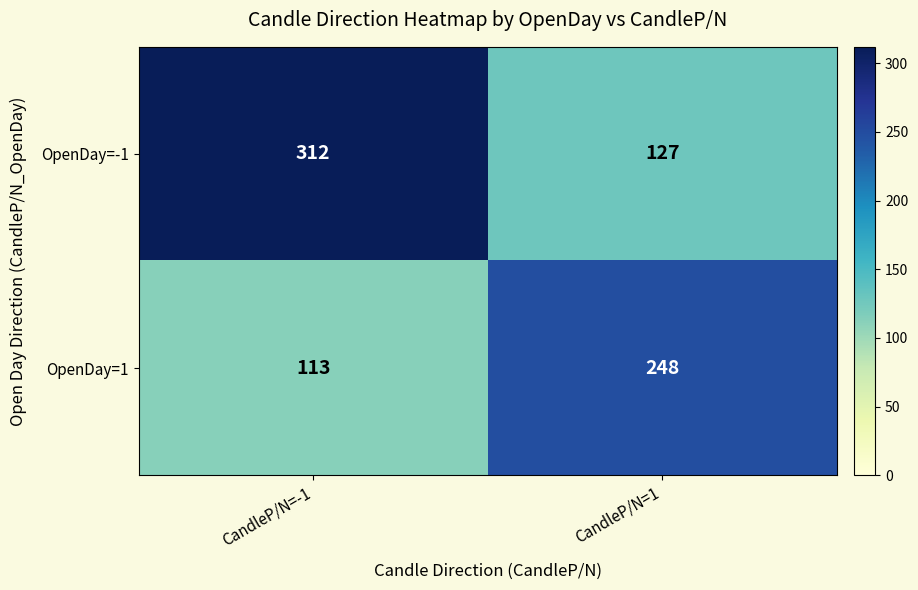

Reading left to right, what are all the values shown in this chart?

OpenDay=-1: CandleP/N=-1=312	CandleP/N=1=127
OpenDay=1: CandleP/N=-1=113	CandleP/N=1=248